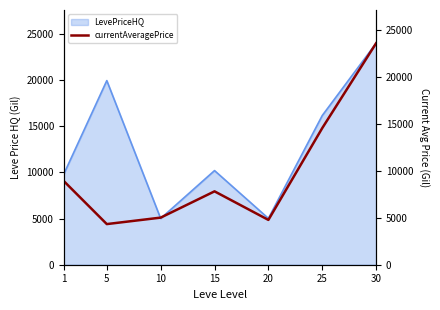

What is the lowest value of the LevePriceHQ series?

5007